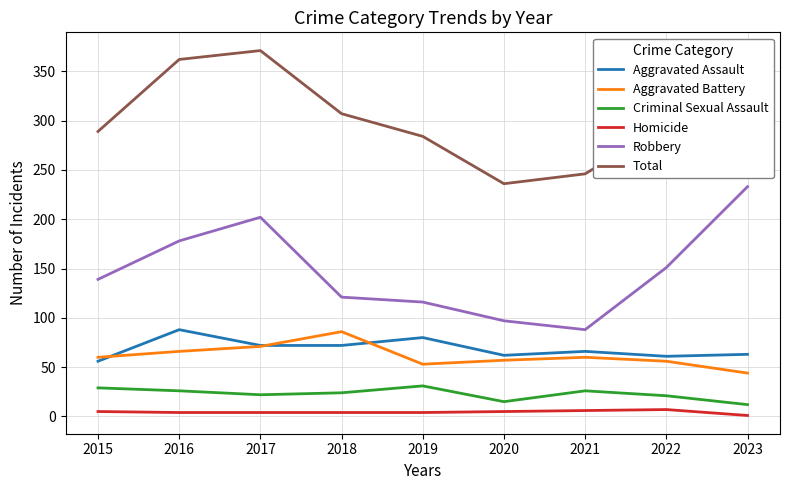

What is the spread (max minus min) of values at 2018?

303